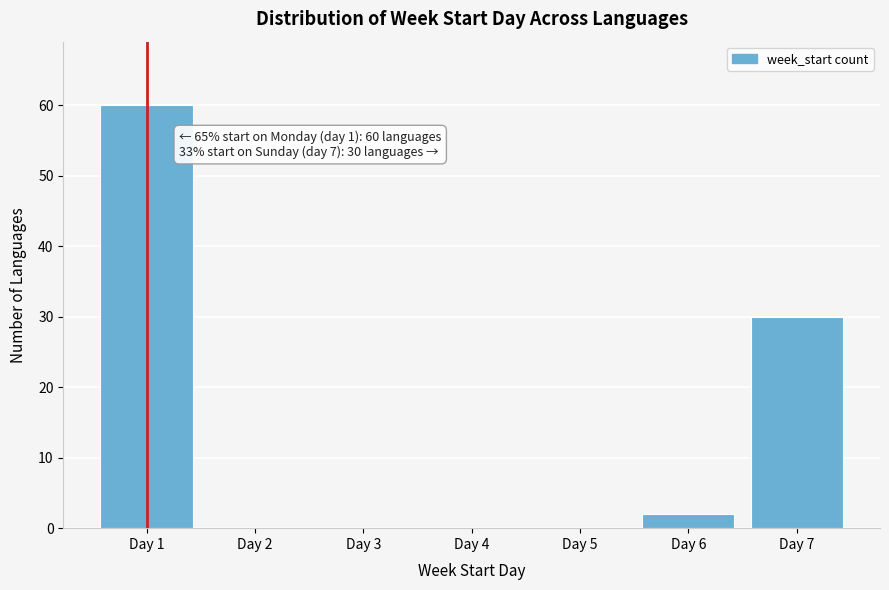

Reading left to right, extract all data points from this chart.

Day 1=60	Day 2=0	Day 3=0	Day 4=0	Day 5=0	Day 6=2	Day 7=30